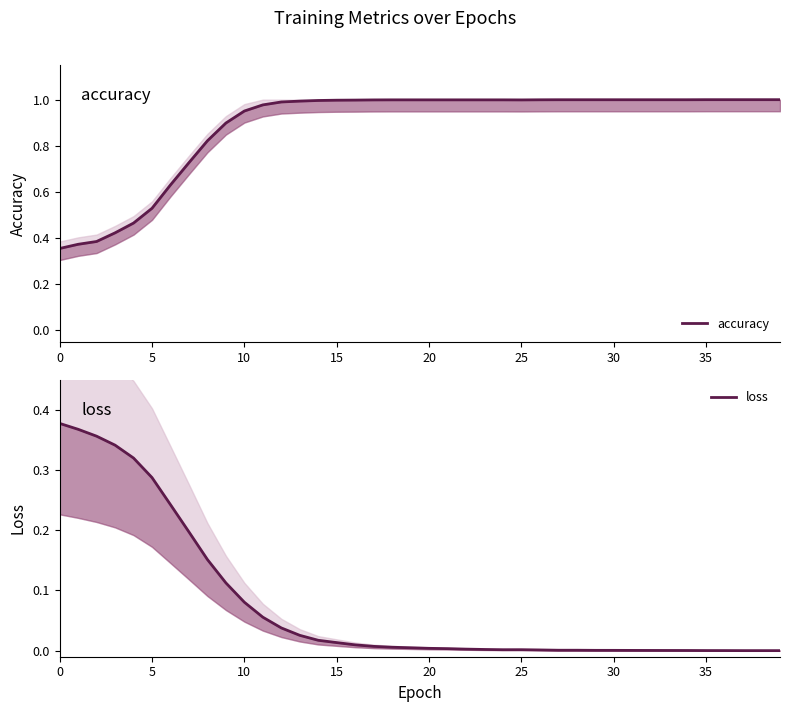

What is the difference between the maximum and second lowest values in the loss series?

0.4